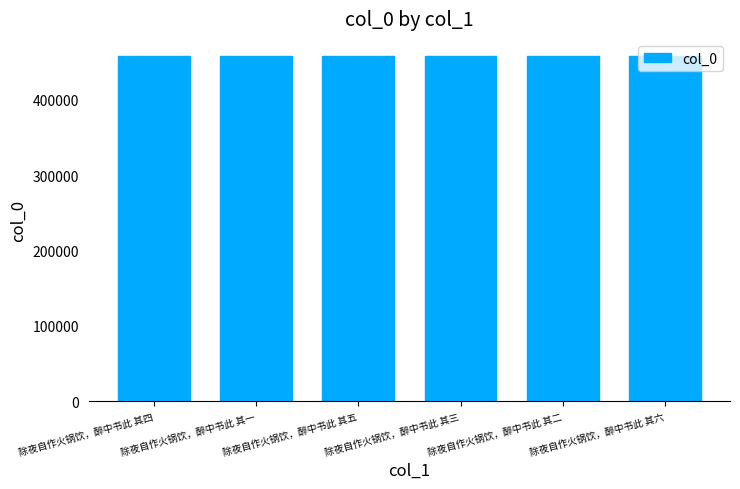

What position from the right is 除夜自作火锅饮，醉中书此 其三?

3